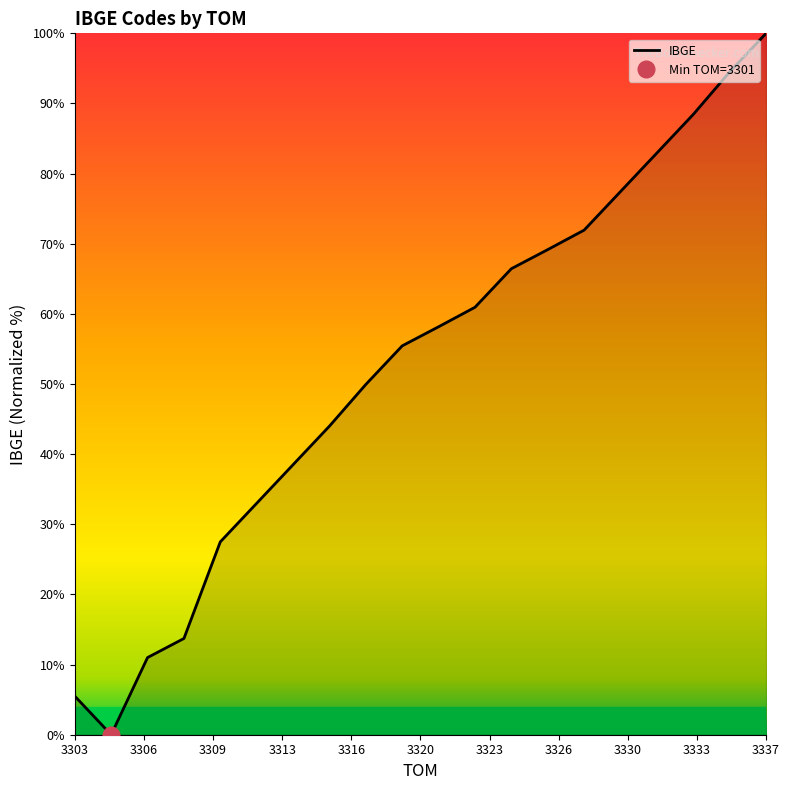

What is the label of the 9th point from the left?

3319